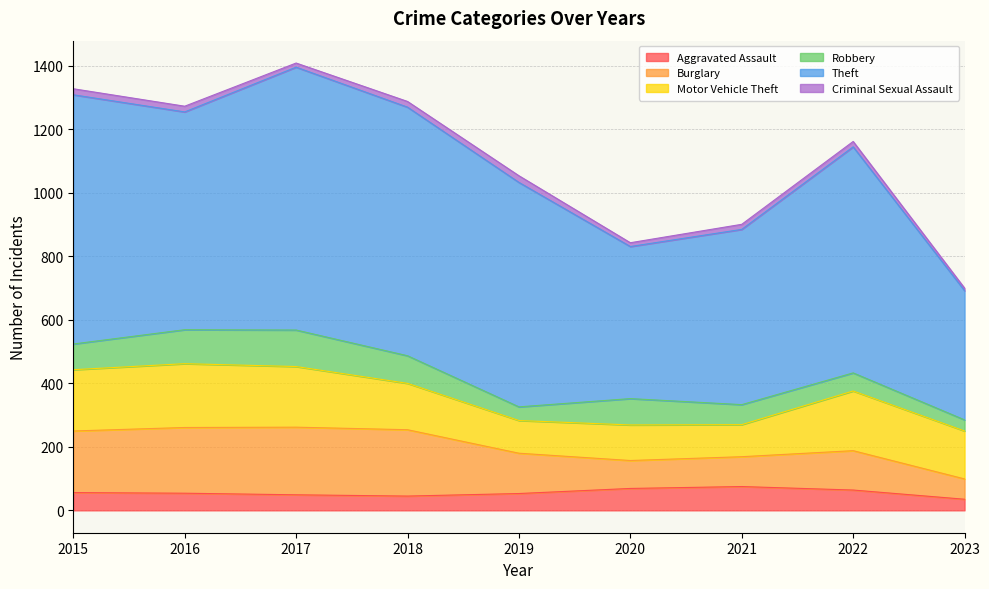

How many series are shown in this chart?

6